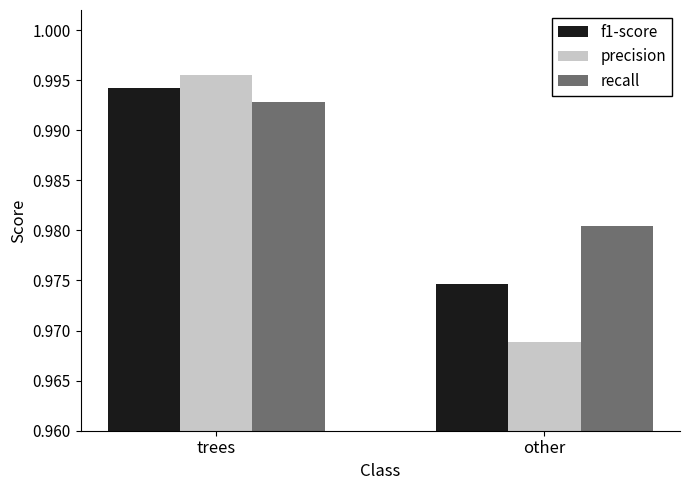

At other, list the series in order from largest to smallest.

recall, f1-score, precision